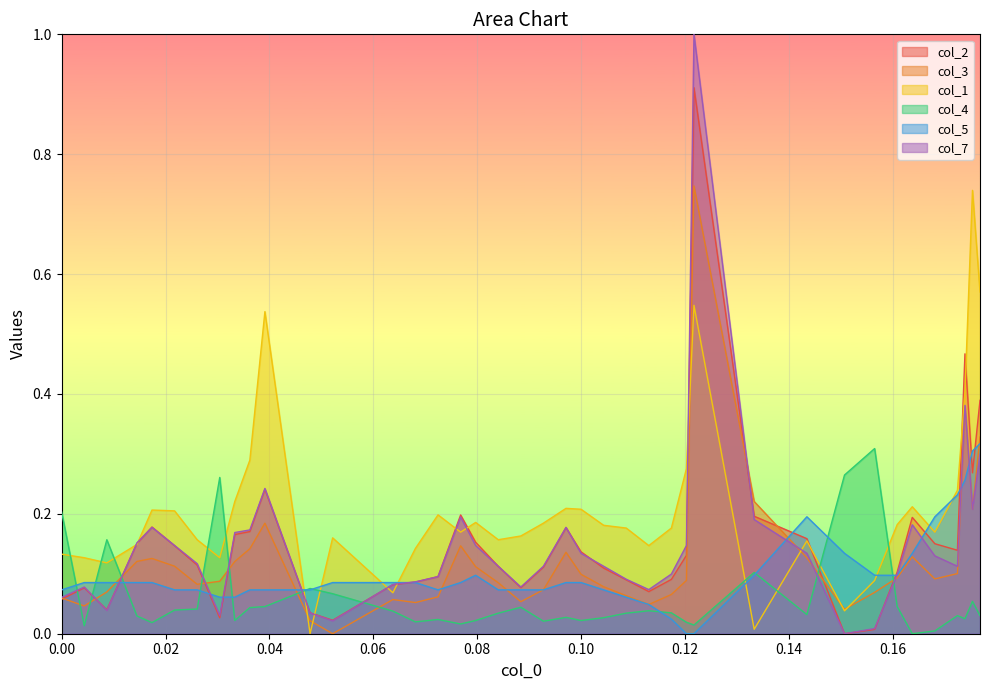

What is the value of the col_2 point at the 27th from the left?

0.1